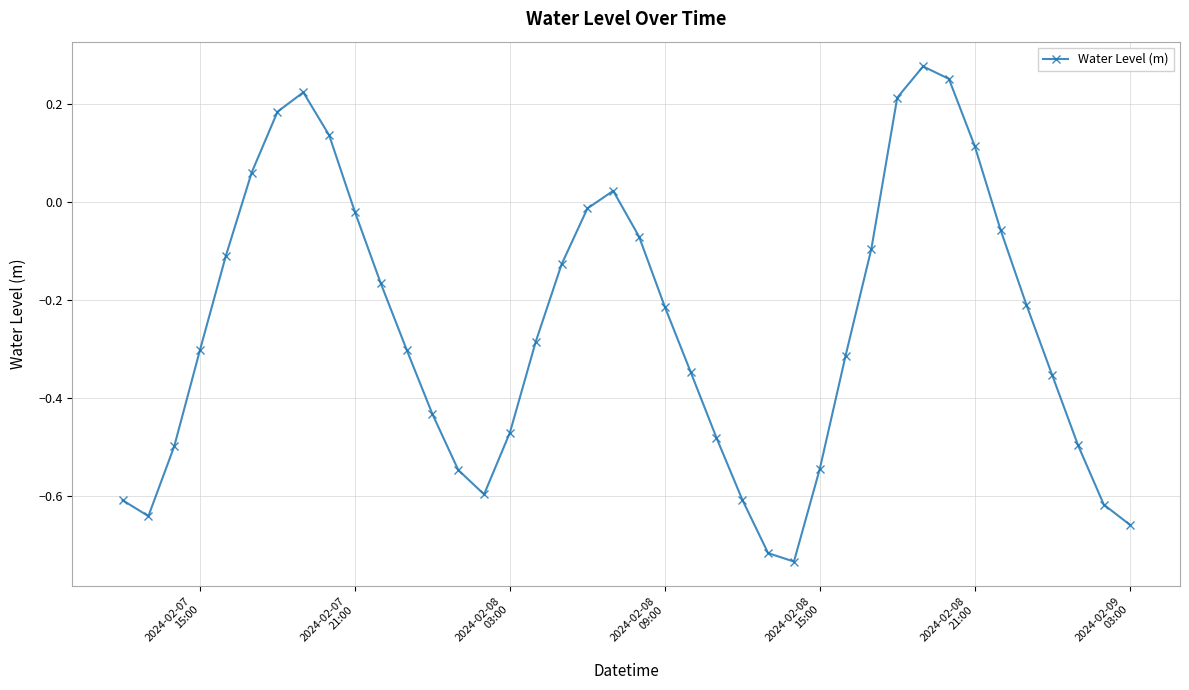

What is the difference between the maximum and minimum values?

1.0